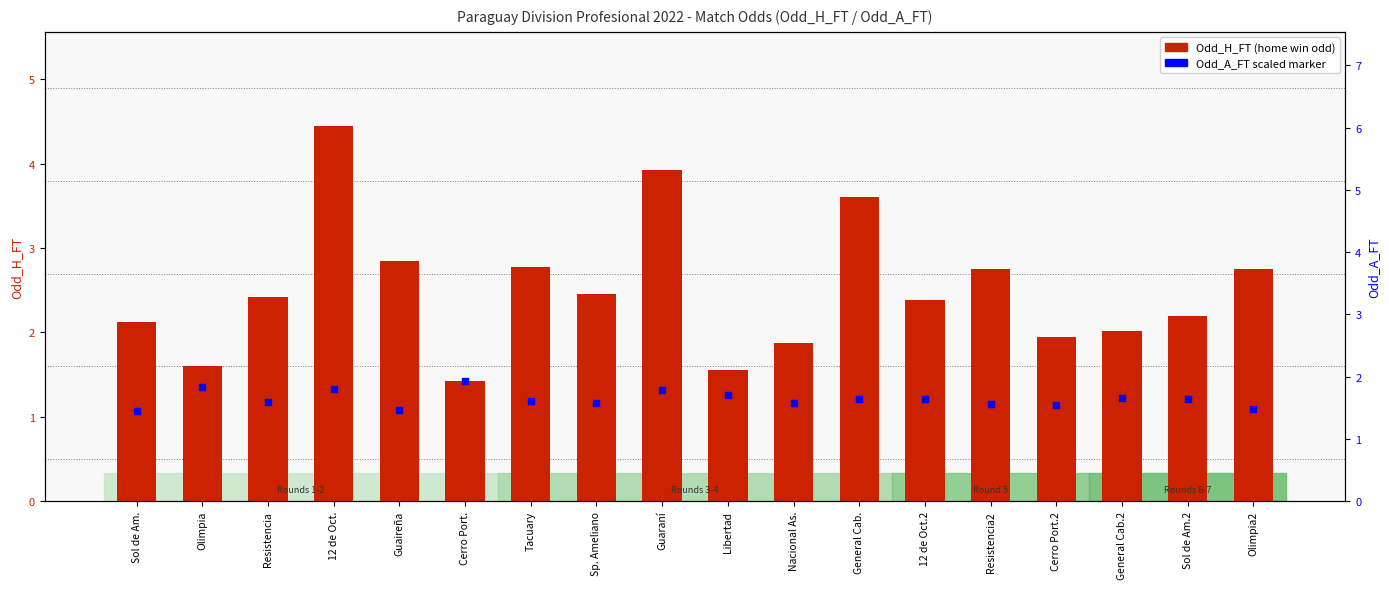

What is the ratio of the value at Cerro Port.2 to the value at 12 de Oct.2?

0.8